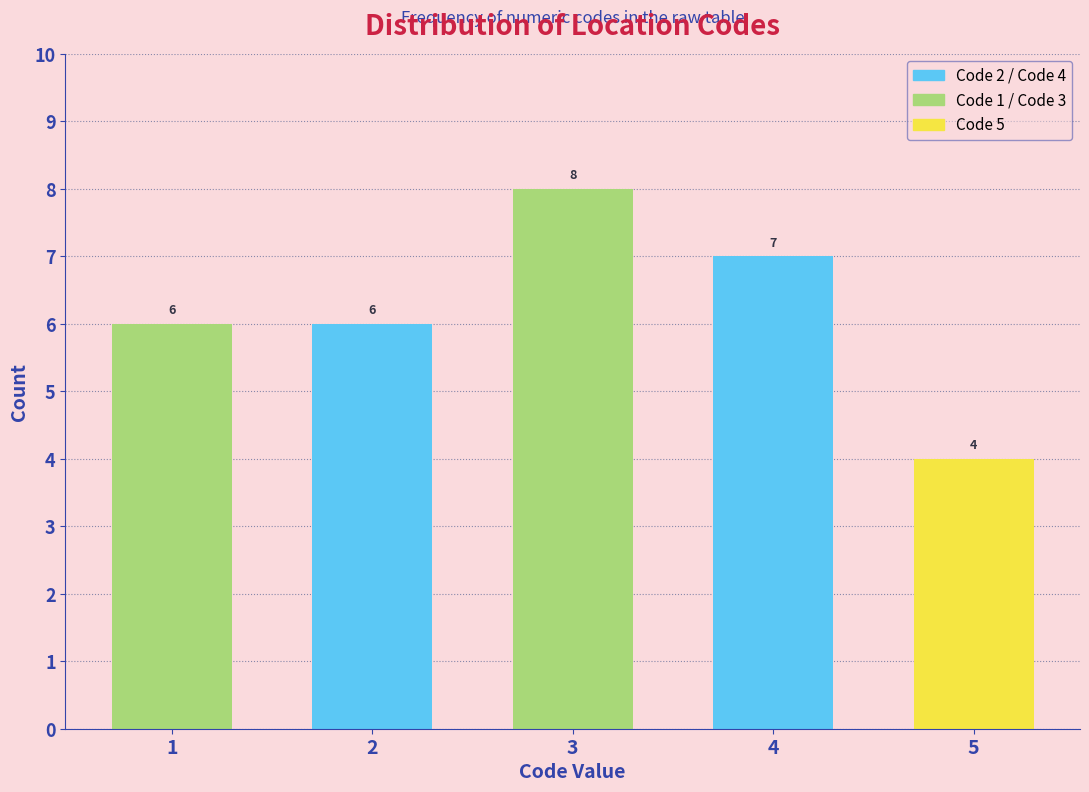

Reading left to right, extract all data points from this chart.

6	6	8	7	4